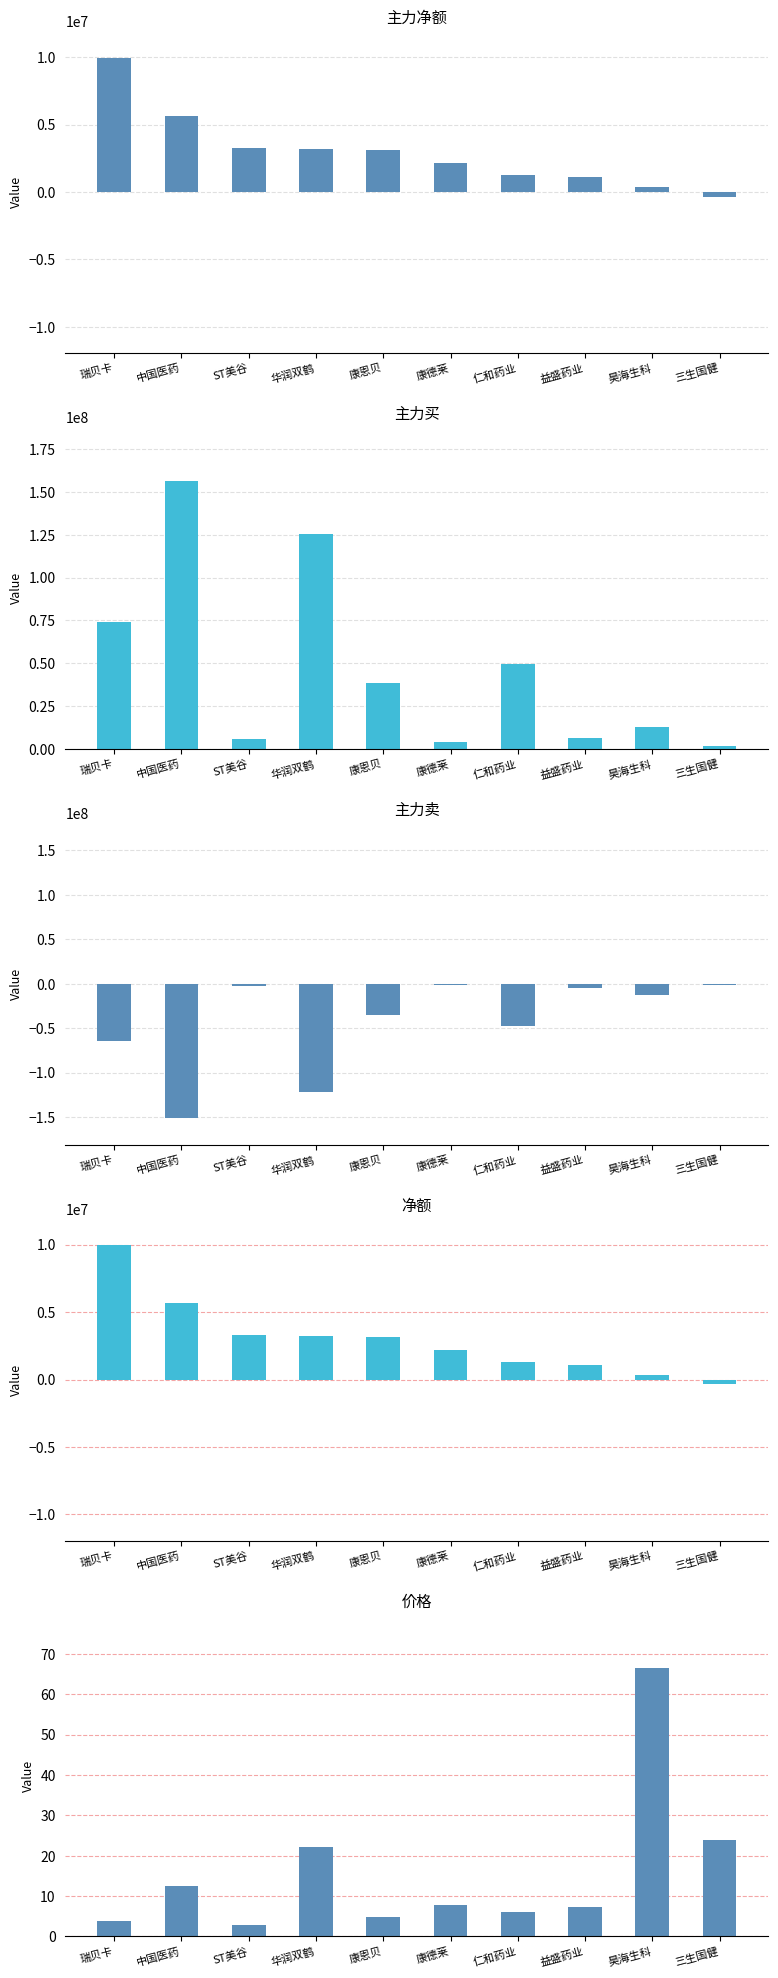

What position from the right is 华润双鹤?

7